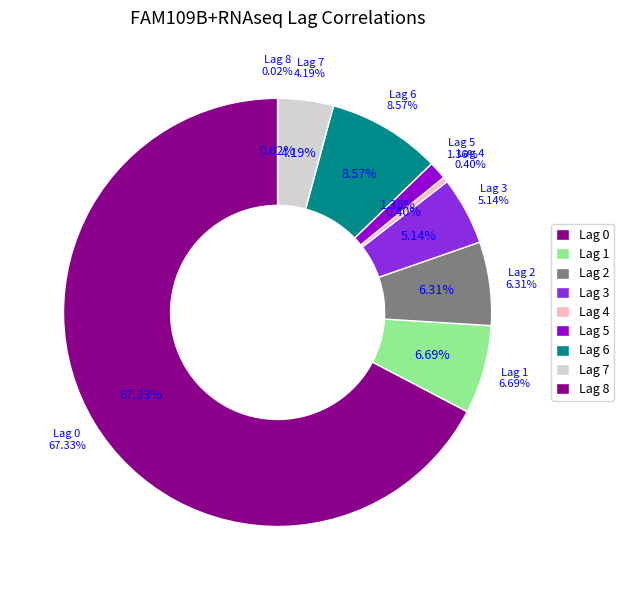

Rank the categories by value from lowest to highest.

Lag 8, Lag 4, Lag 5, Lag 7, Lag 3, Lag 2, Lag 1, Lag 6, Lag 0